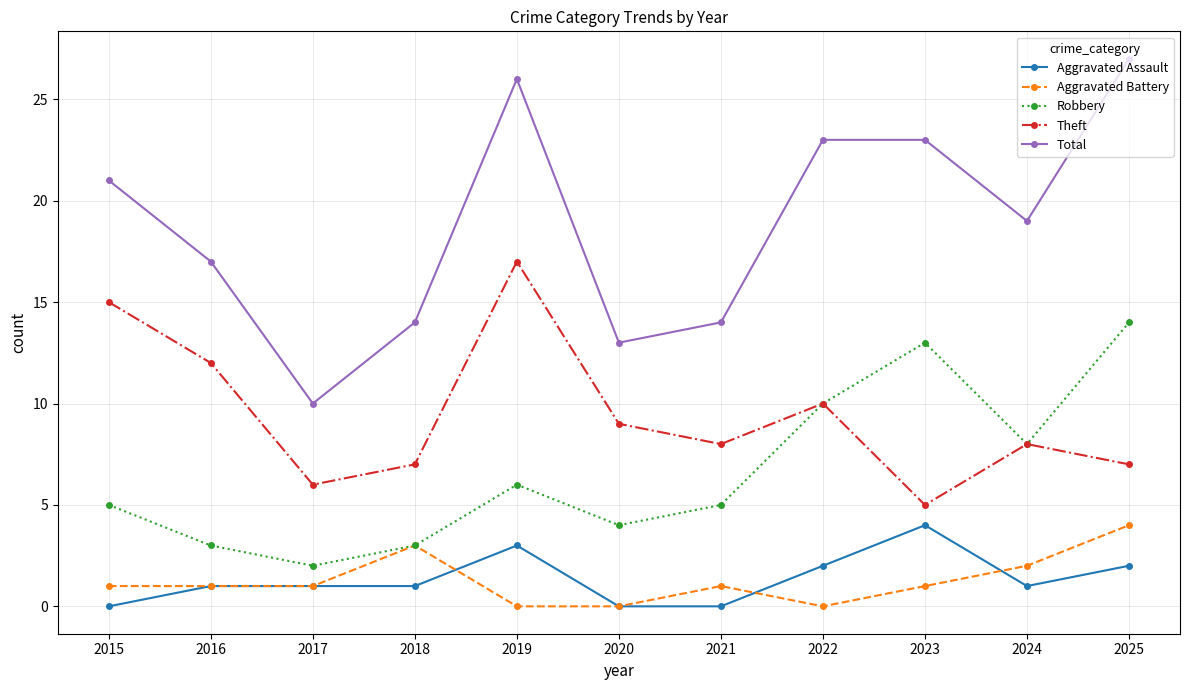

At which label does Theft reach its peak?

2019